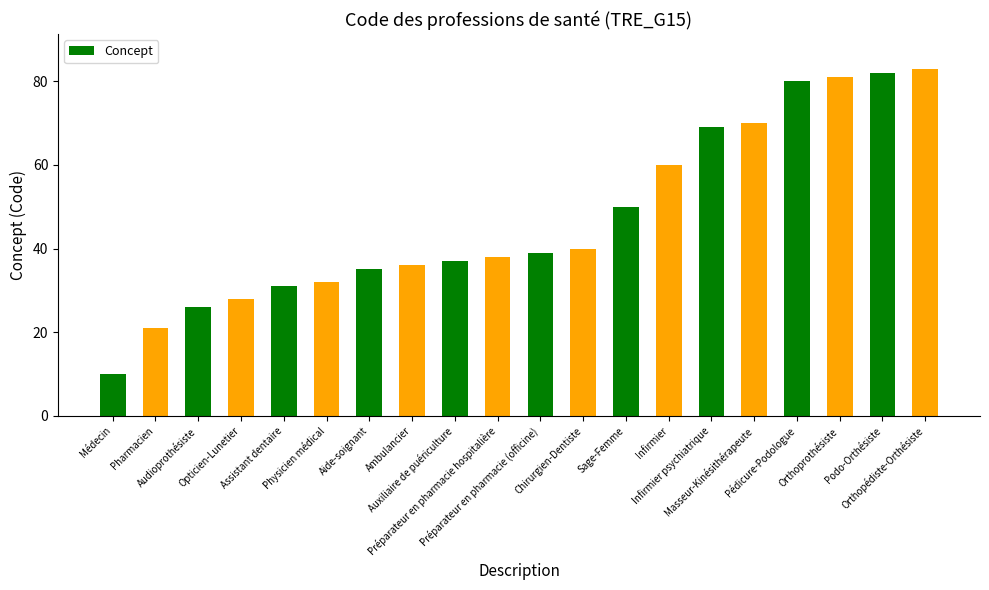

What is the label of the 3rd bar from the right?

Orthoprothésiste